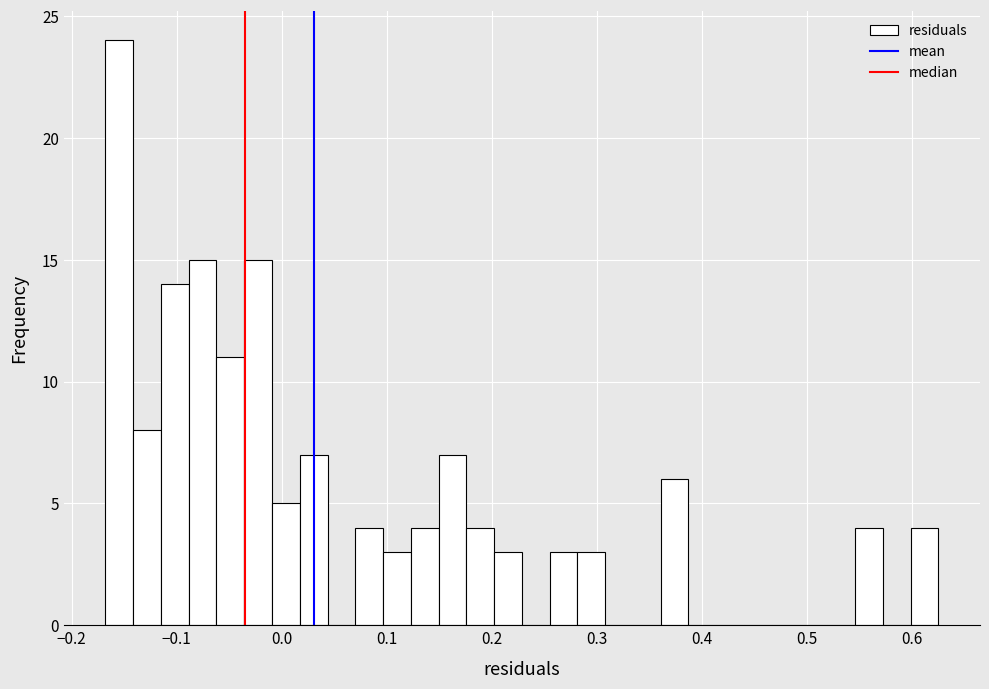

Read against the x-axis, roughly where is the centre of the tallest bar?

-0.15